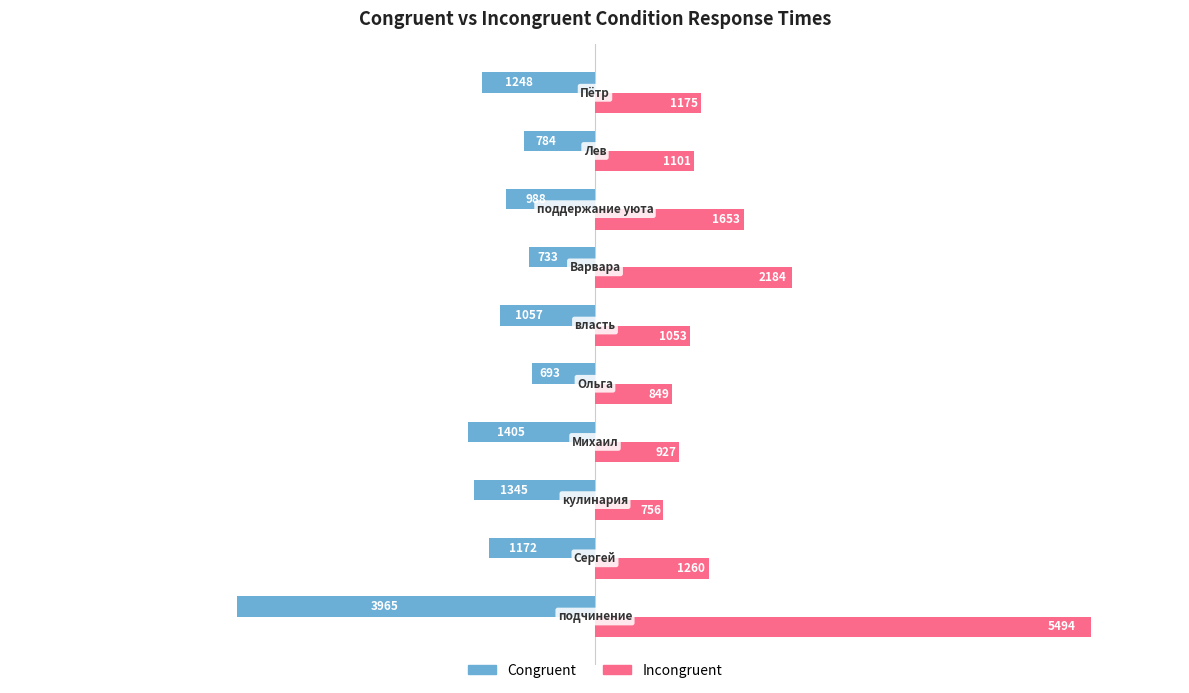

Which series has the largest range (max minus min)?

Incongruent